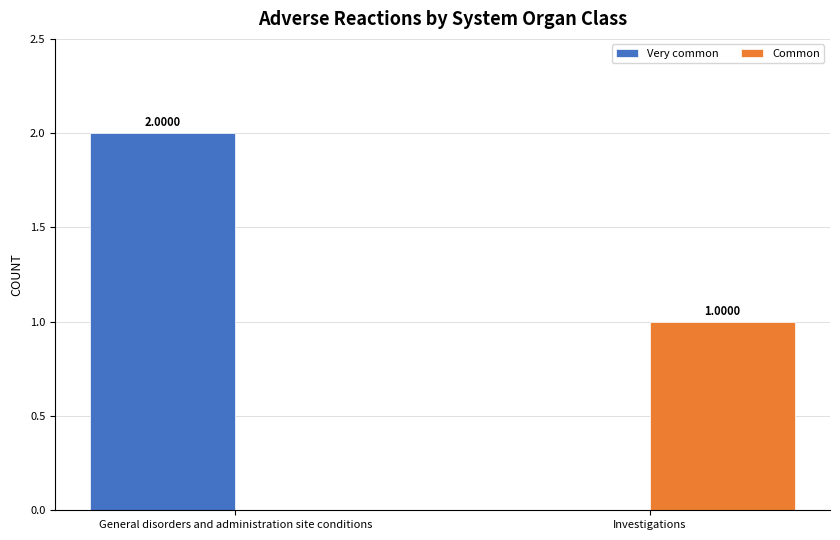

Reading left to right, list all the values displayed in this chart.

Very common: General disorders and administration site conditions=2	Investigations=0
Common: General disorders and administration site conditions=0	Investigations=1